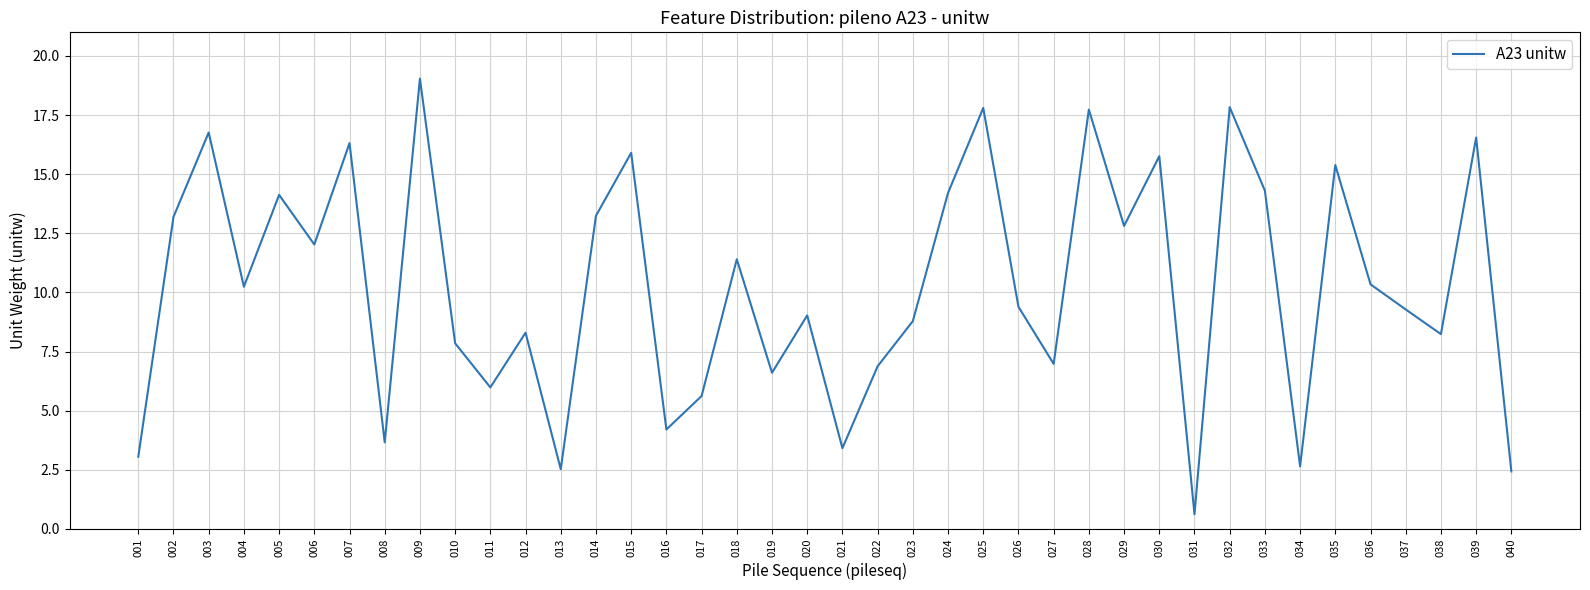

What is the difference between the values at 008 and 032?

14.2